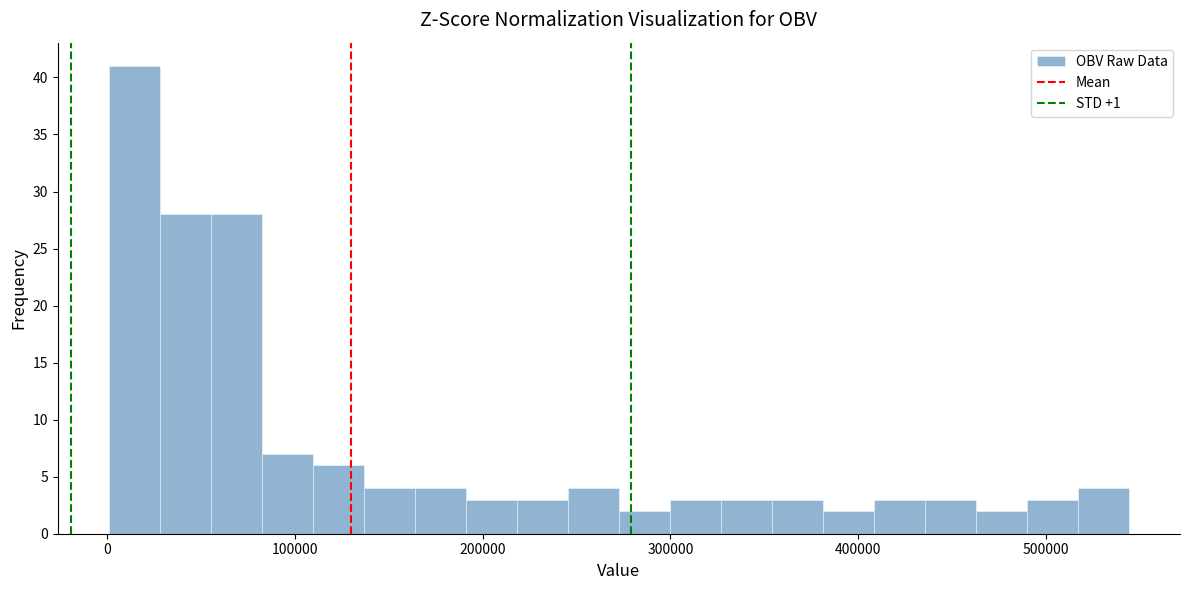

Read against the x-axis, roughly where is the centre of the tallest bar?

10000